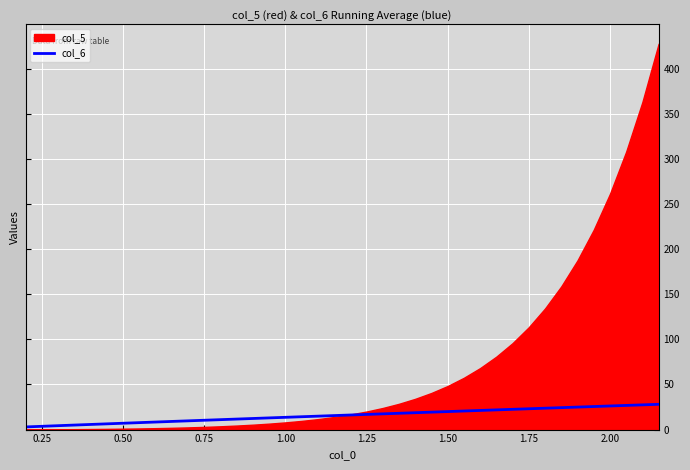

How many lines are shown in the chart?

1